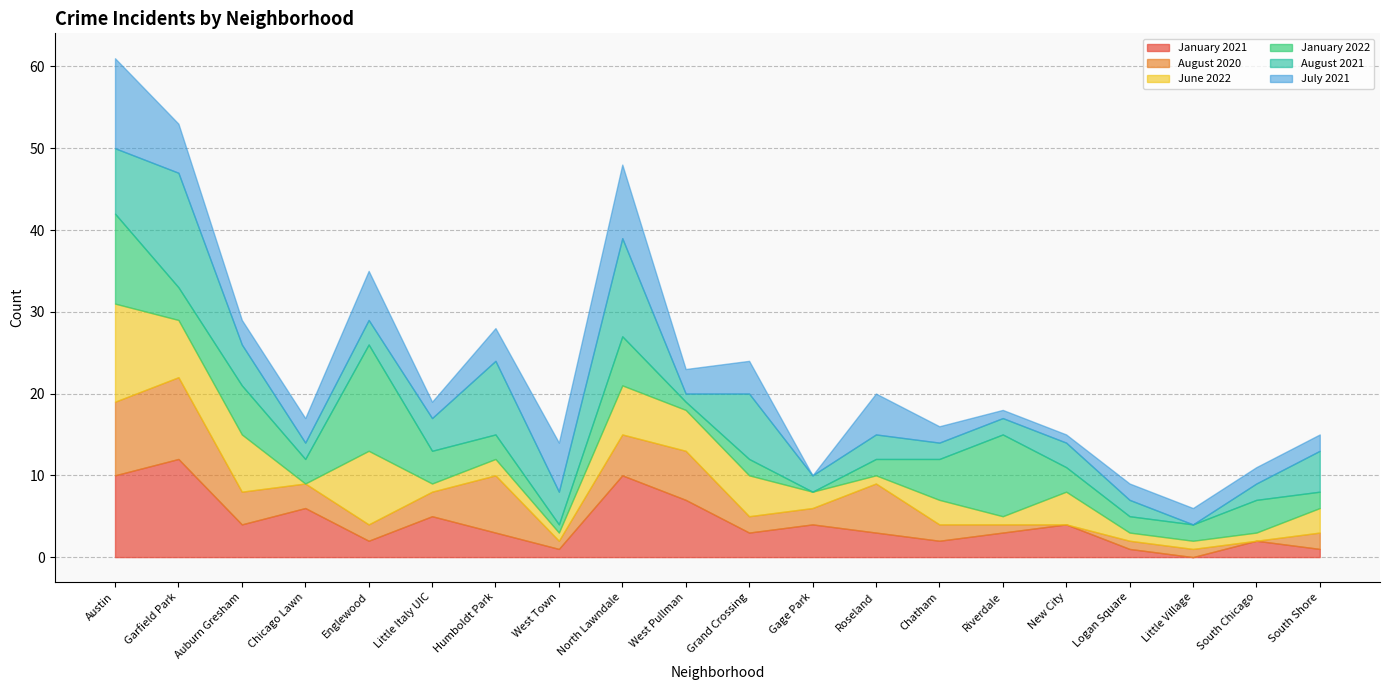

At which category is the sum across all series the highest?

Austin